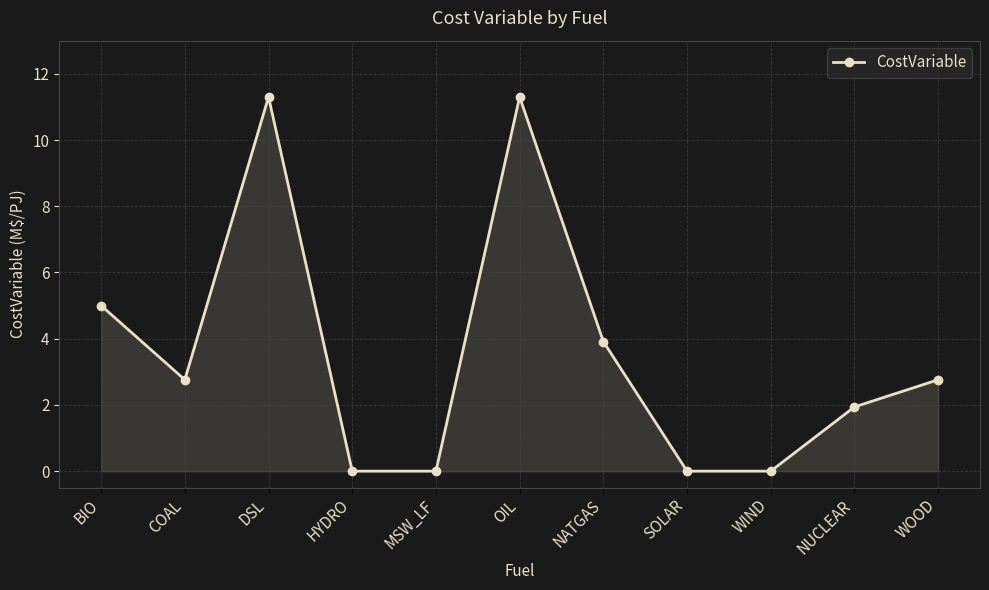

What is the difference between the values at NUCLEAR and WOOD?

0.8